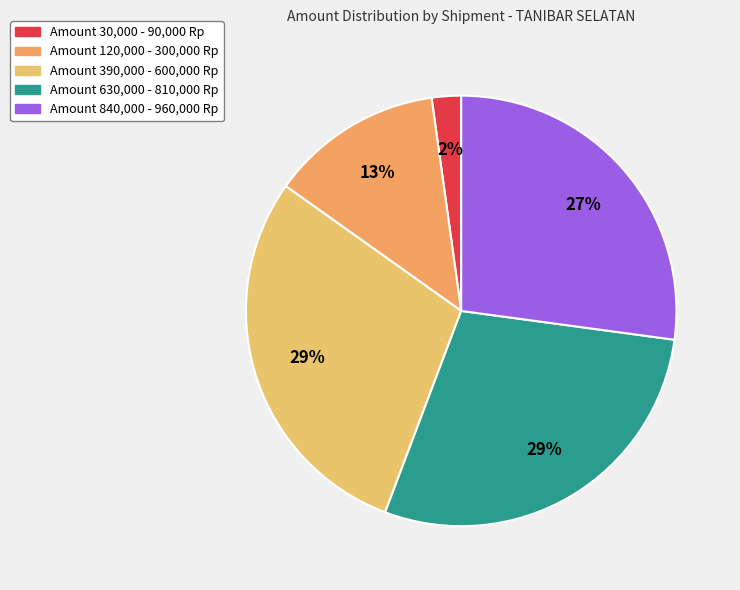

Is there a majority slice in this chart?

No